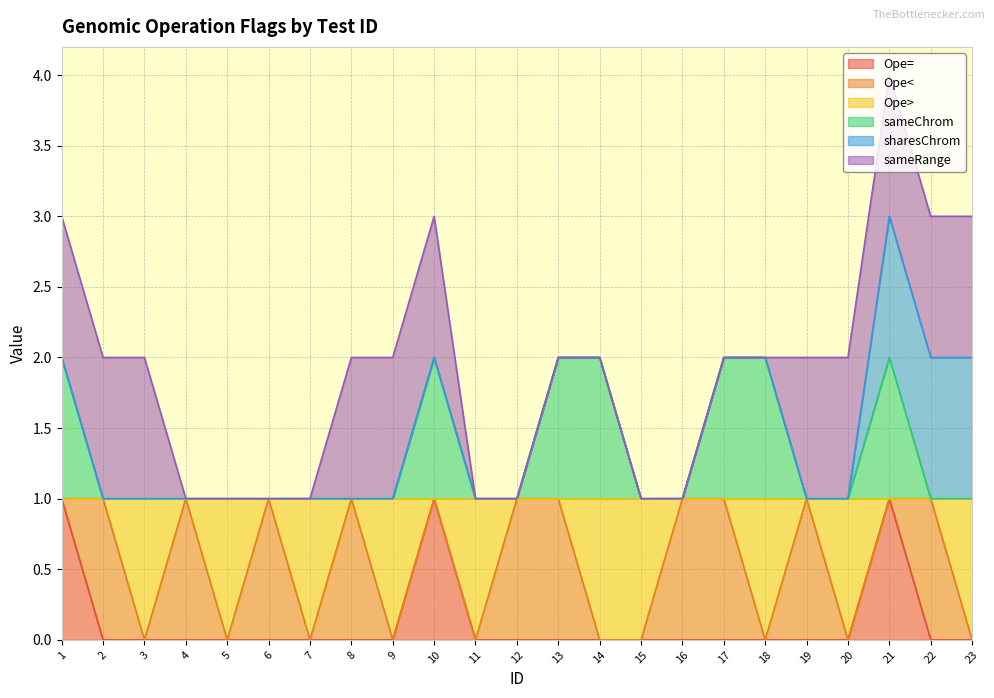

True or false: sameChrom has more than 0 points higher than both neighbors.

True